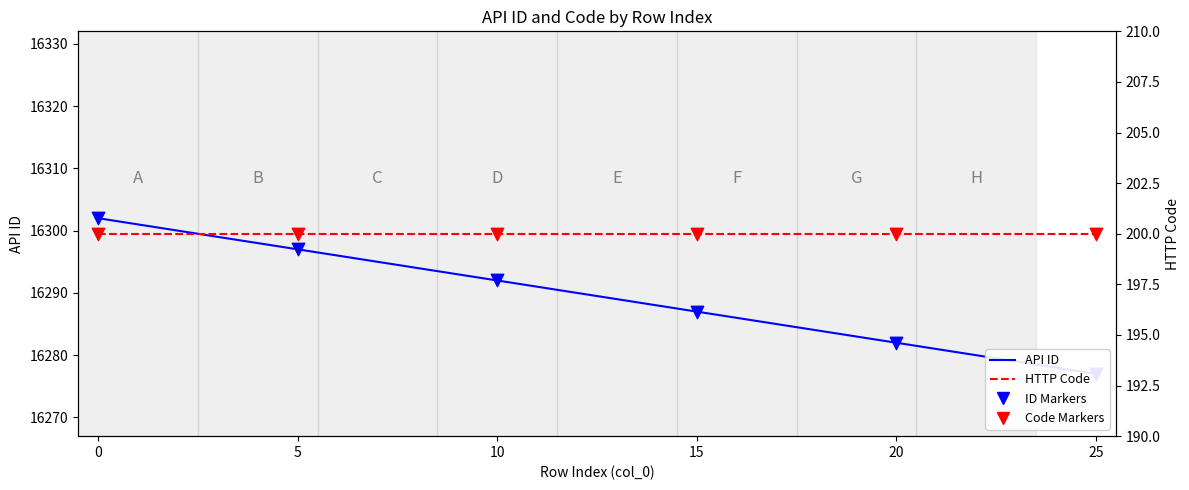

What is the ratio of the value at 6 to the value at 9?

1.0